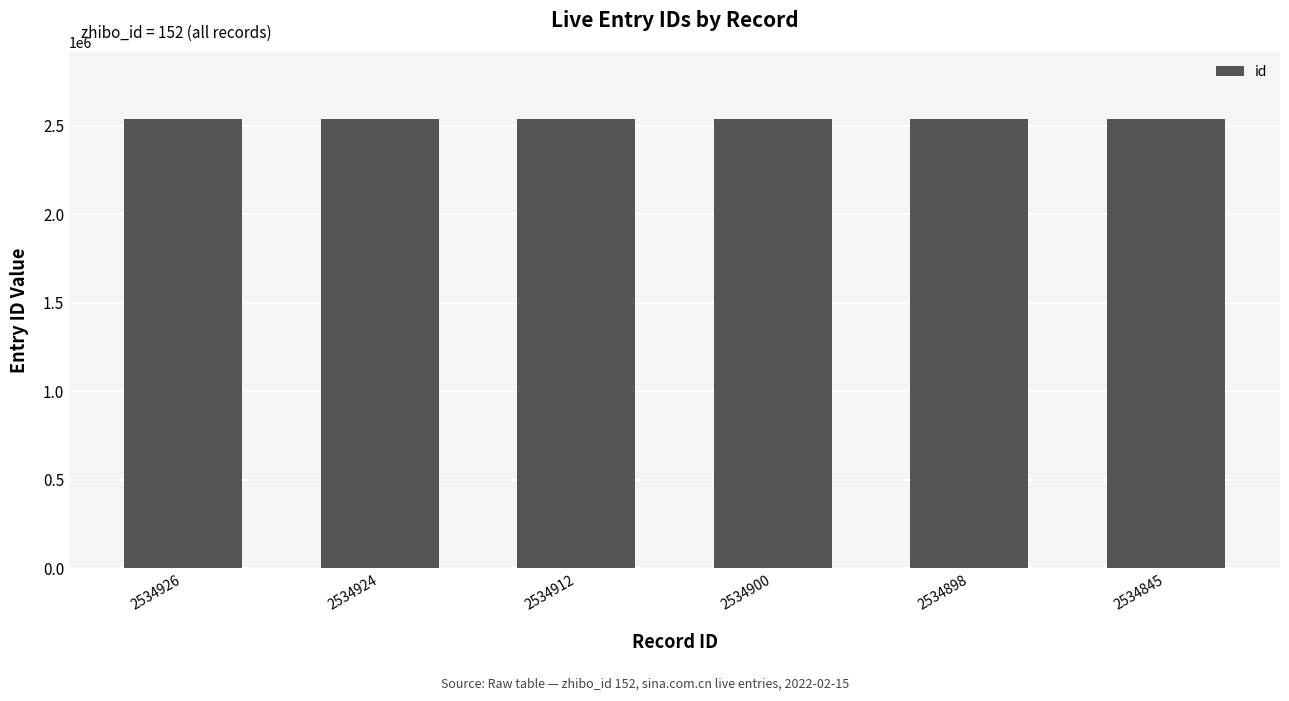

Are the bars grouped side by side (vs. stacked)?

No